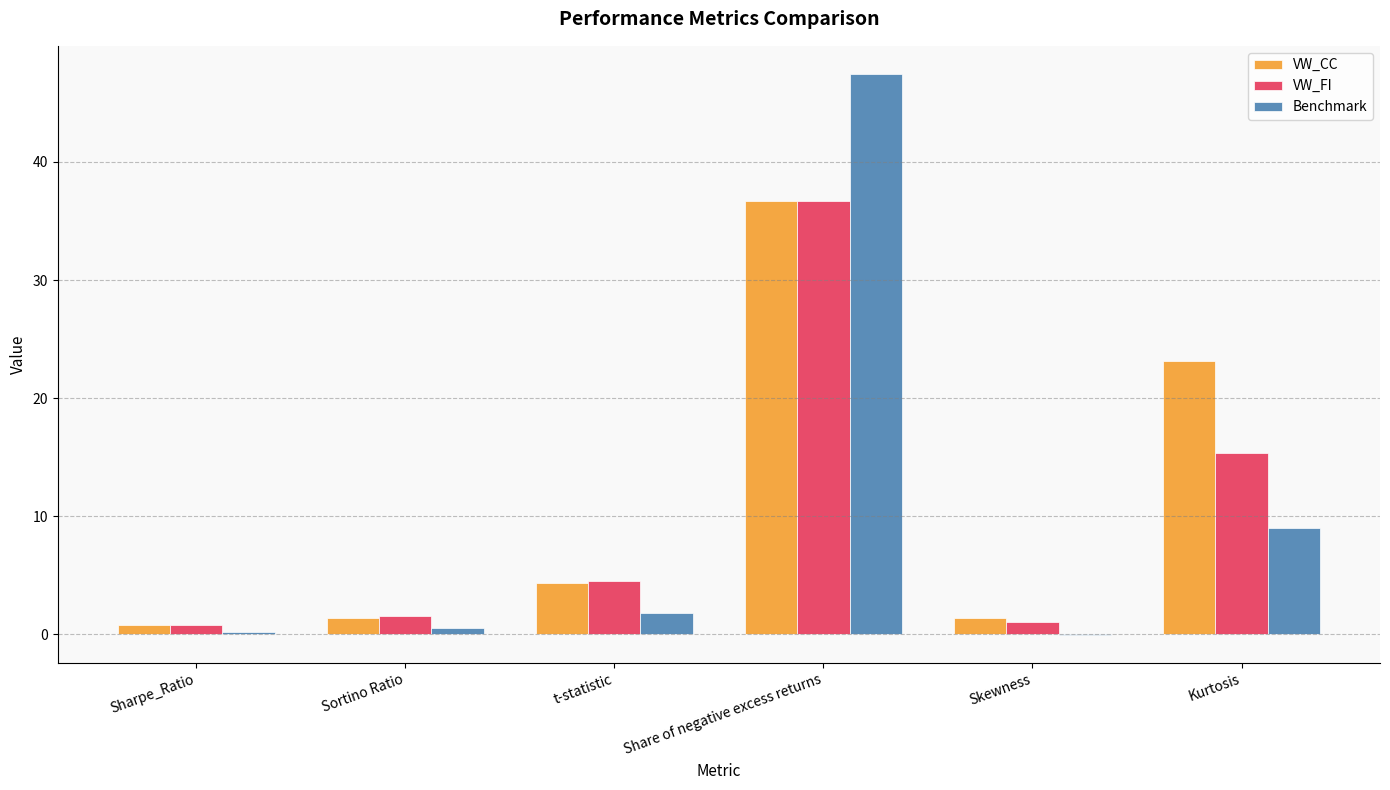

How many categories are shown in the chart?

6